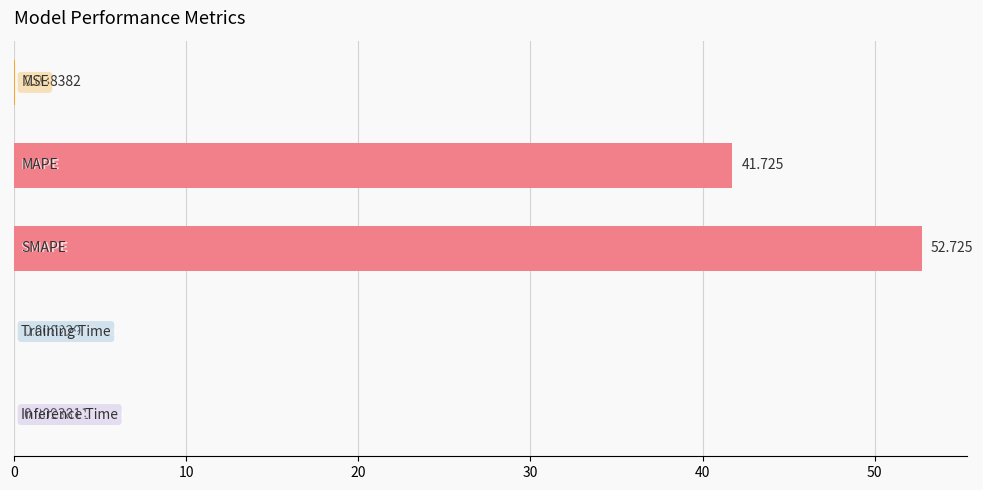

Are the bars horizontal?

Yes